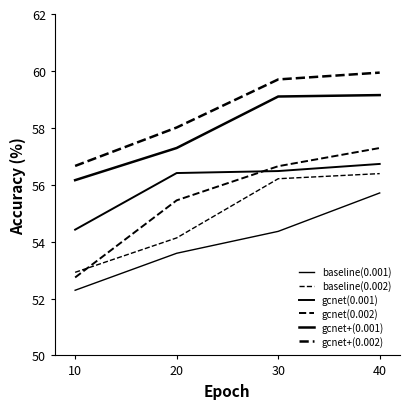

Reading right to left, what are all the values shown in this chart?

baseline(0.001): 55.7	54.4	53.6	52.3
baseline(0.002): 56.4	56.2	54.1	52.9
gcnet(0.001): 56.7	56.5	56.4	54.4
gcnet(0.002): 57.3	56.6	55.5	52.7
gcnet+(0.001): 59.1	59.1	57.3	56.2
gcnet+(0.002): 59.9	59.7	58.0	56.7